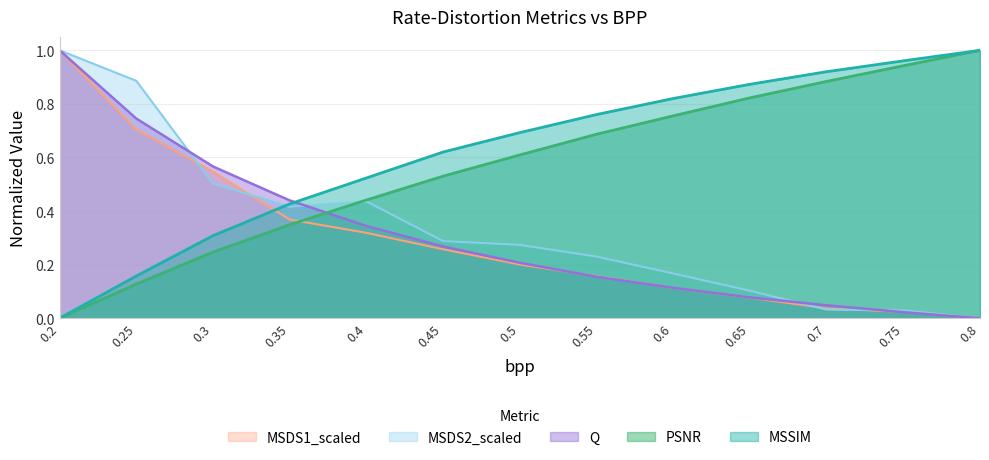

At which category is the sum across all series the highest?

0.2